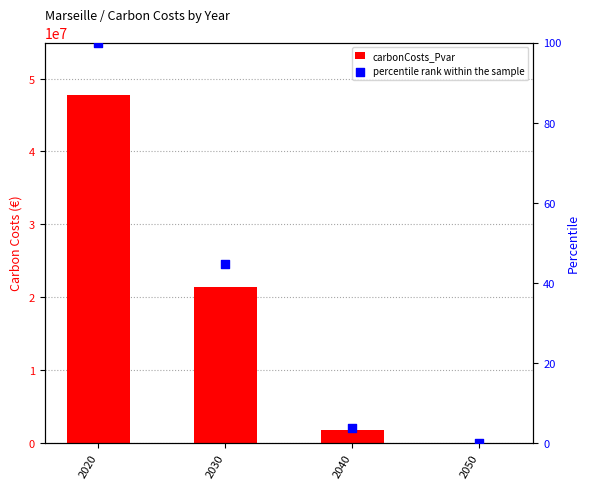

Is the value of percentile rank within the sample at 2040 greater than the value of carbonCosts_Pvar at 2020?

No